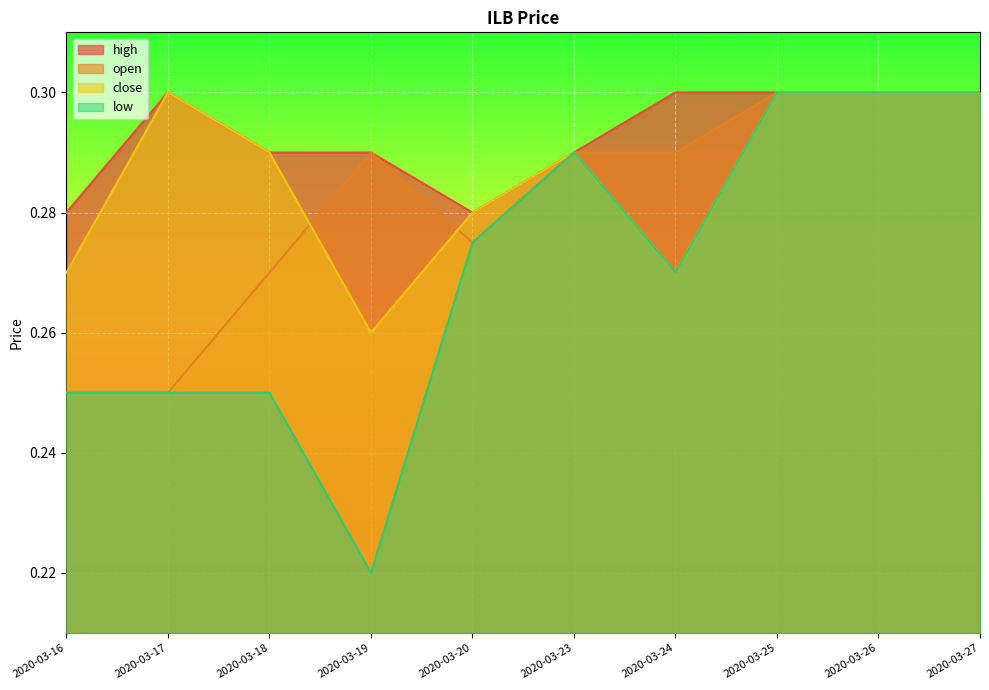

List the series in order of their peak value, highest first.

high, open, close, low